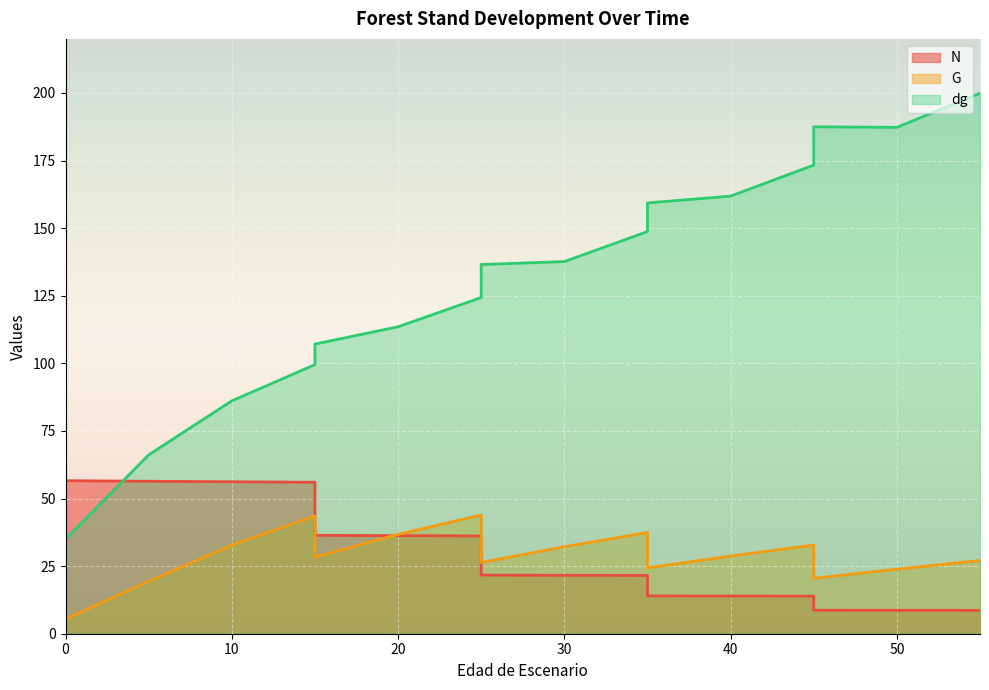

Where is N nearest to the value 32?

25